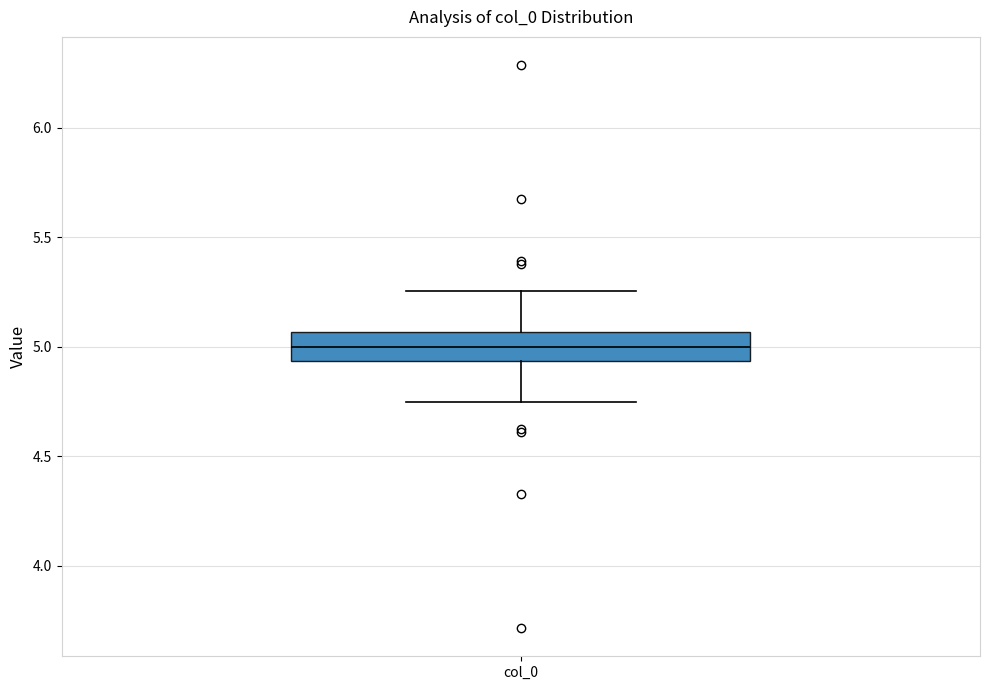

Transcribe this box plot: give where the median line is, the range the box spans, and where the two whiskers end, as read against the y-axis. The values are not printed on the chart, so give them approximately, as read against the axis.

median 5.00, box 4.95 to 5.05, whiskers 4.75 to 5.25